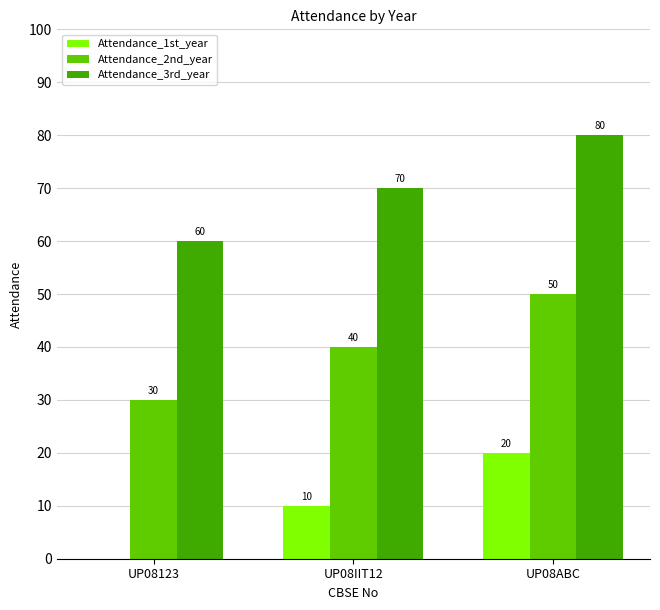

What is the maximum value for Attendance_1st_year?

20